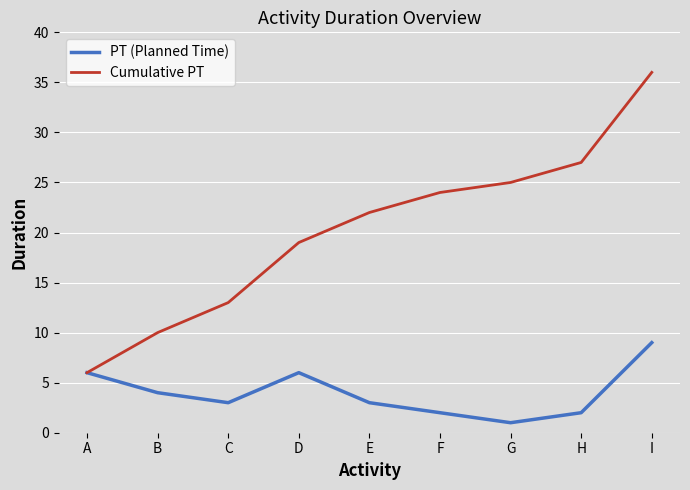

What is the difference between the second highest and minimum values in the PT (Planned Time) series?

5